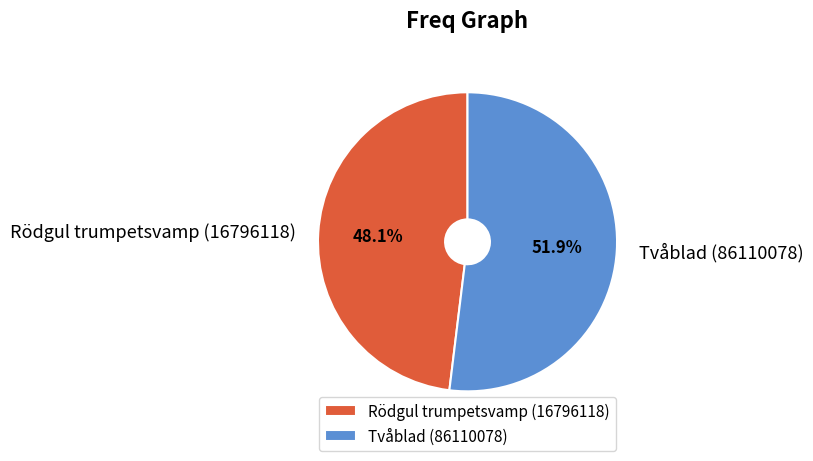

How many segments does this pie chart have?

2